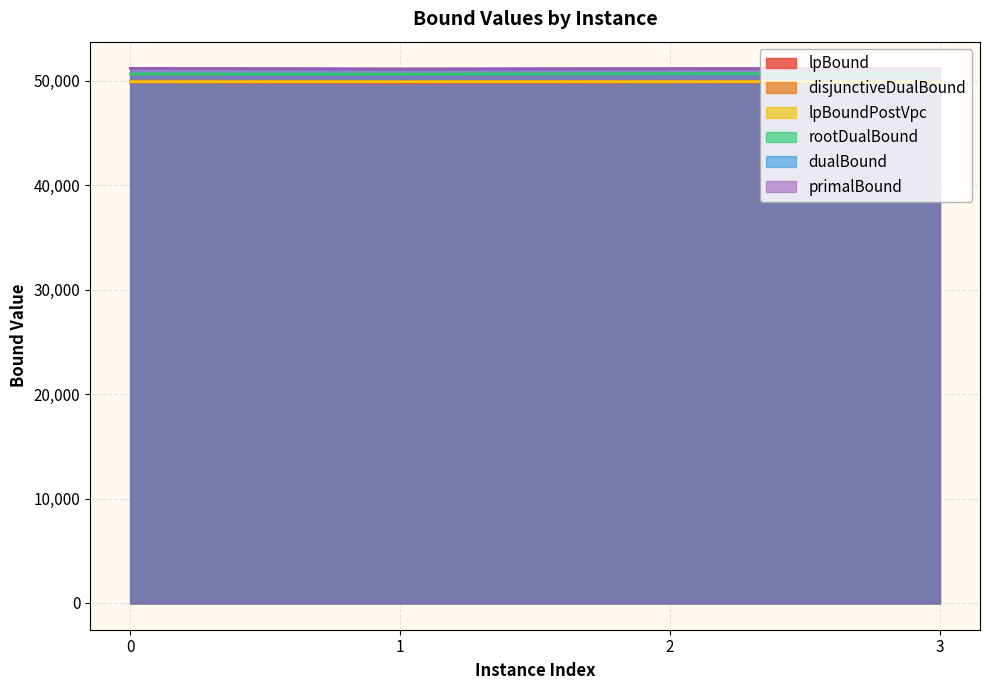

Which category has the lowest value in the primalBound series?

1